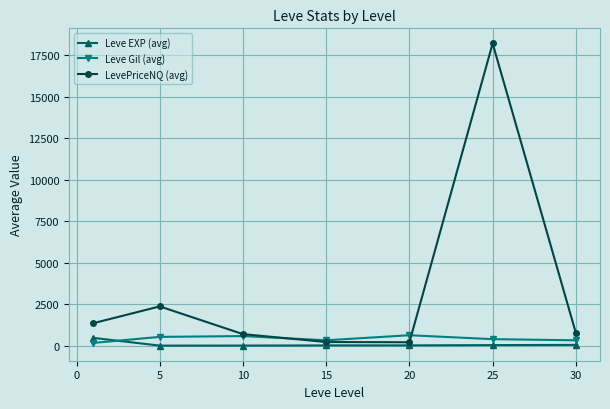

What is the highest value of the Leve EXP (avg) series?

468.5